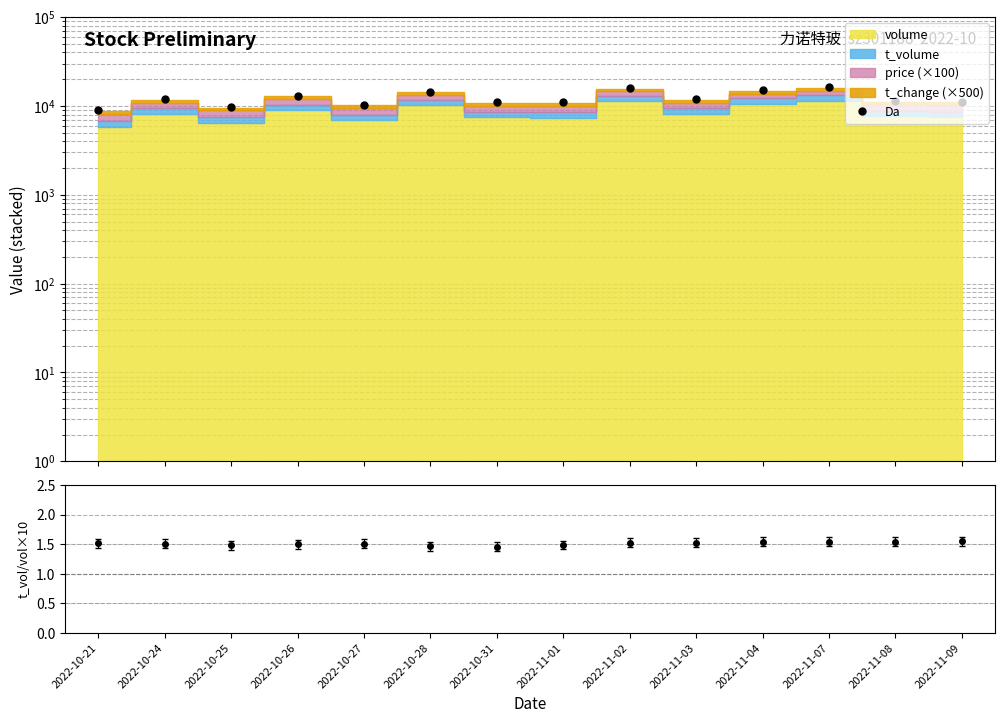

True or false: the data shows 14536.9 at 2022-11-09.

False